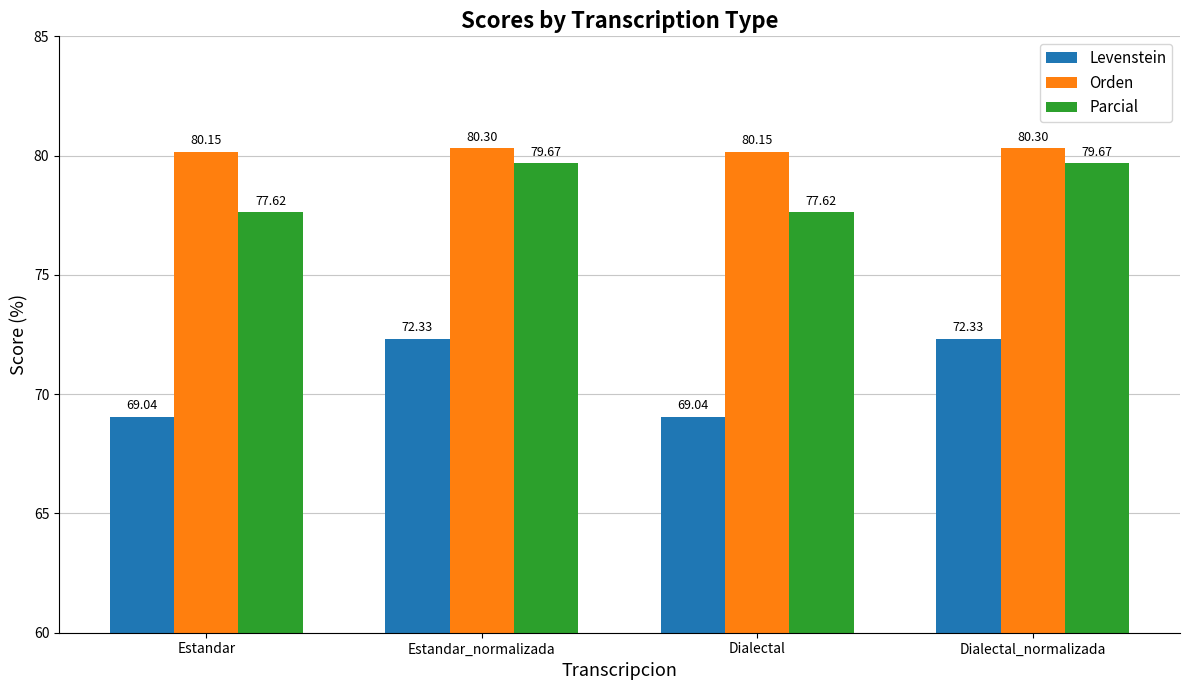

Is it true that Levenstein equals 20.0 at Dialectal?

False